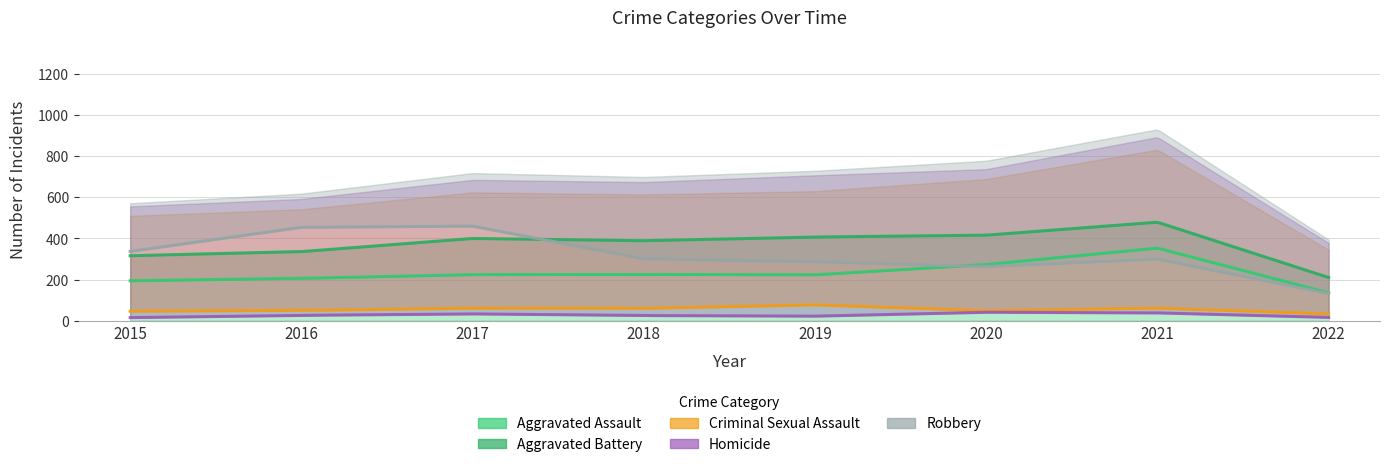

True or false: Aggravated Battery has a value of 407 at 2019.

True